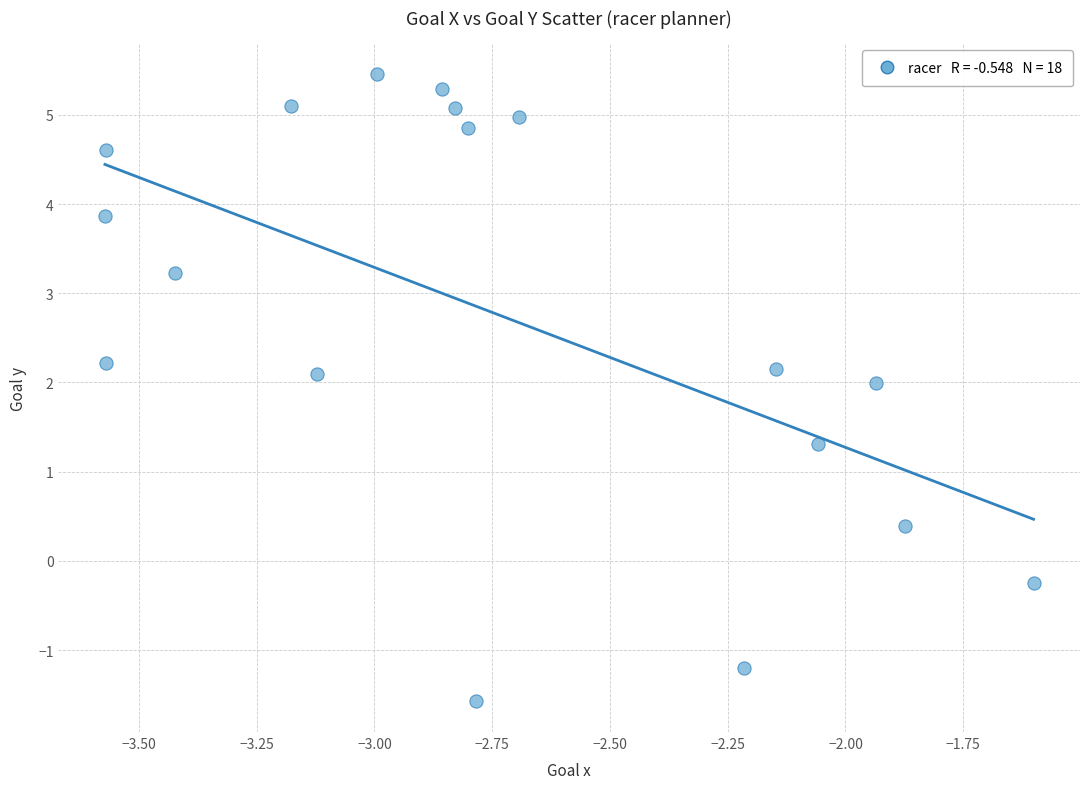

What Y value in the scatter plot is closest to 1?

1.3